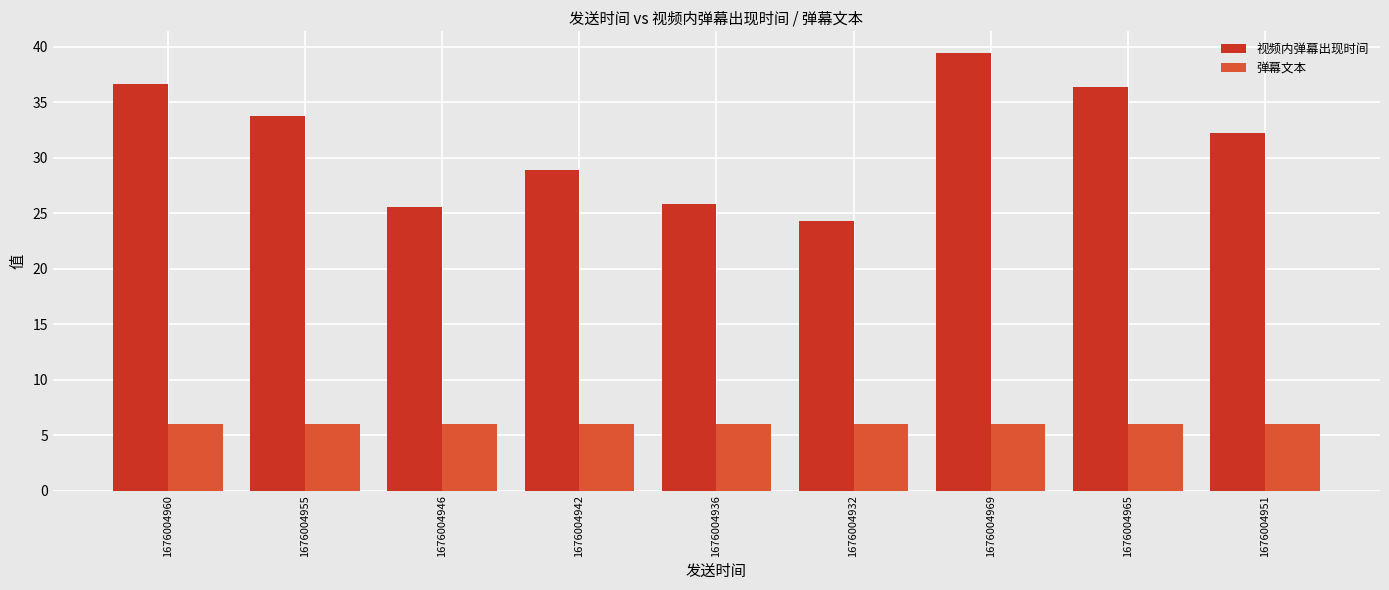

List the series in order of their peak value, lowest first.

弹幕文本, 视频内弹幕出现时间